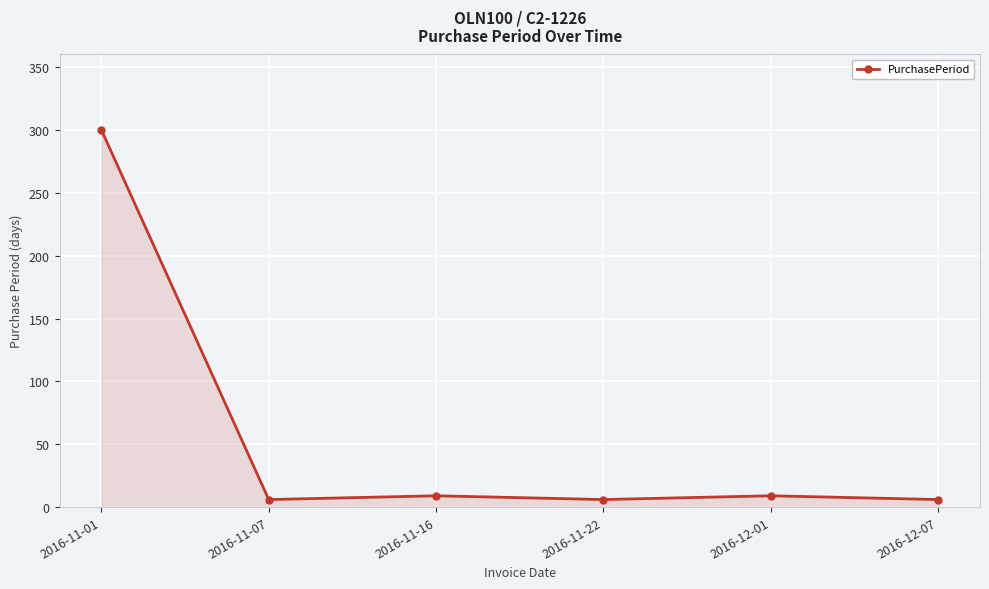

How many lines are shown in the chart?

1